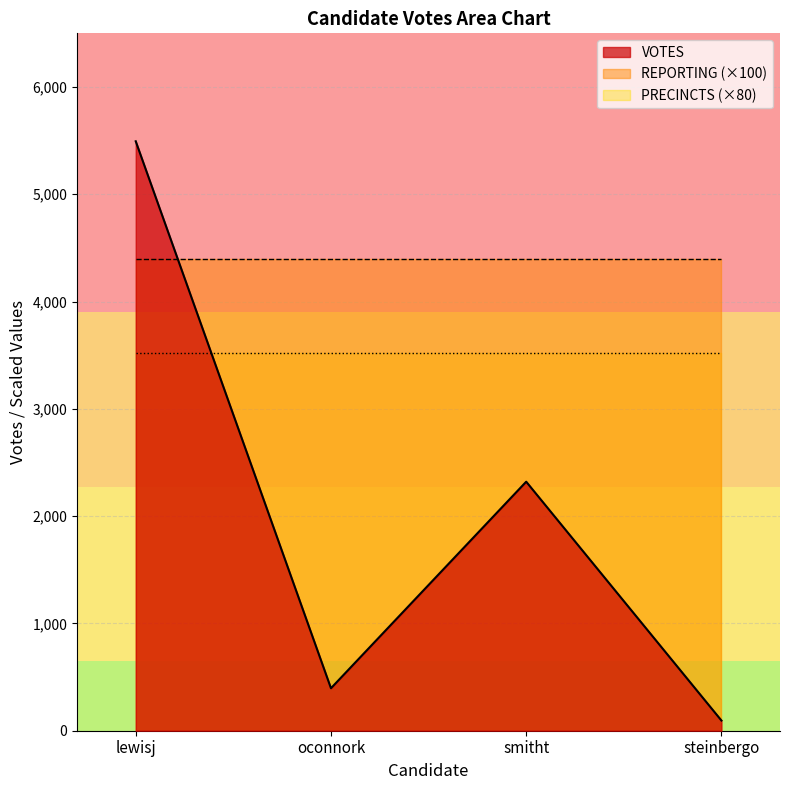

Where is the first local maximum for oconnork?

smitht